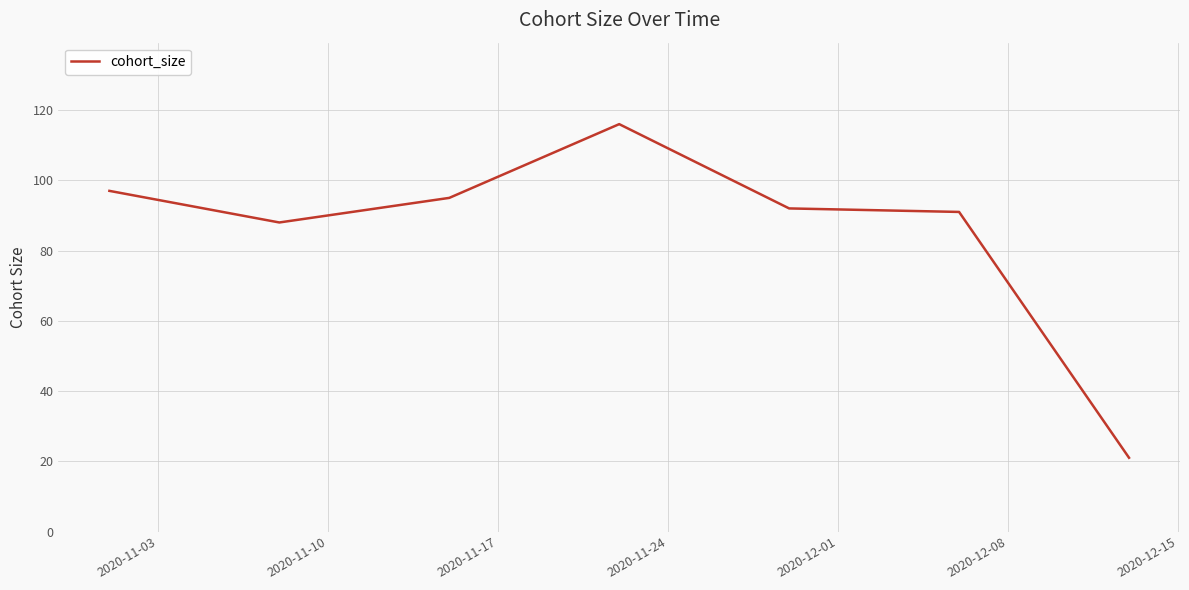

What is the greatest value displayed?

116